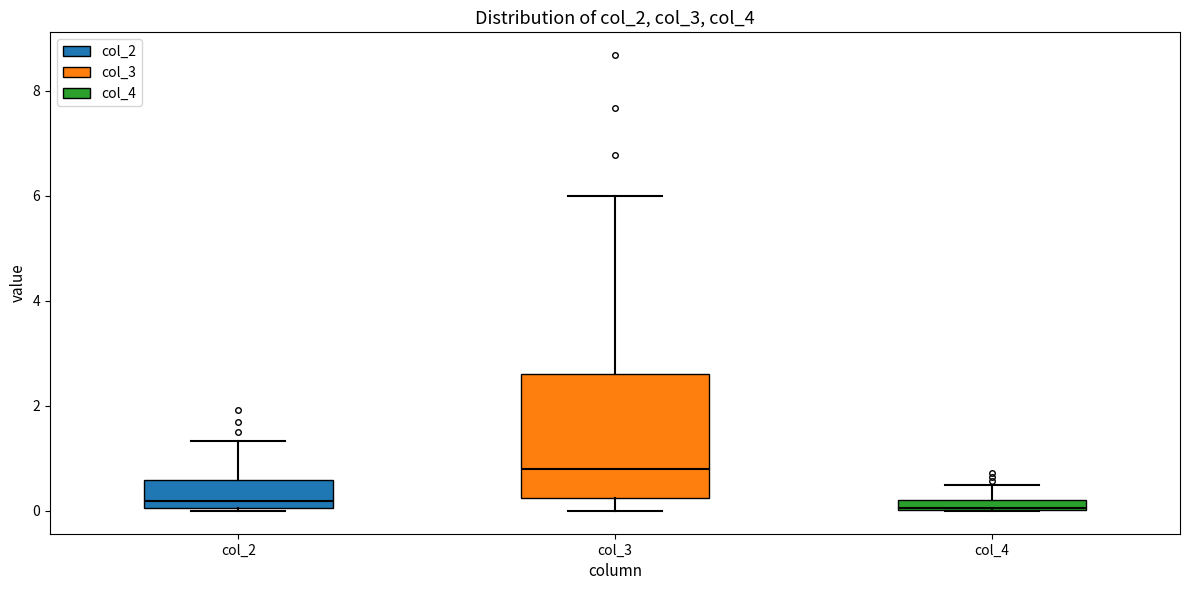

Comparing the boxes themselves (not the whiskers), which one is the tallest?

col_3